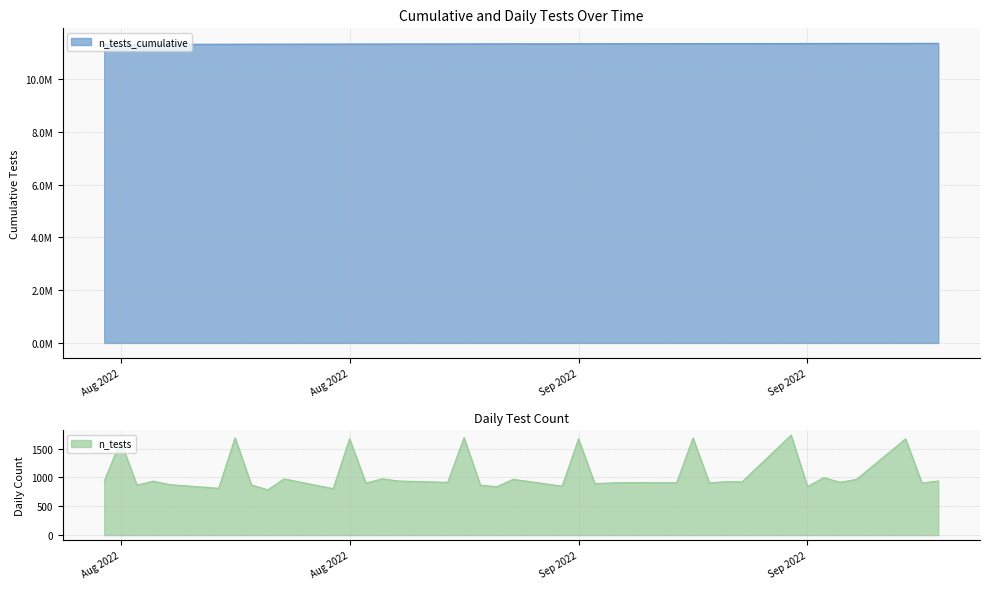

Does the chart have visible grid lines?

Yes